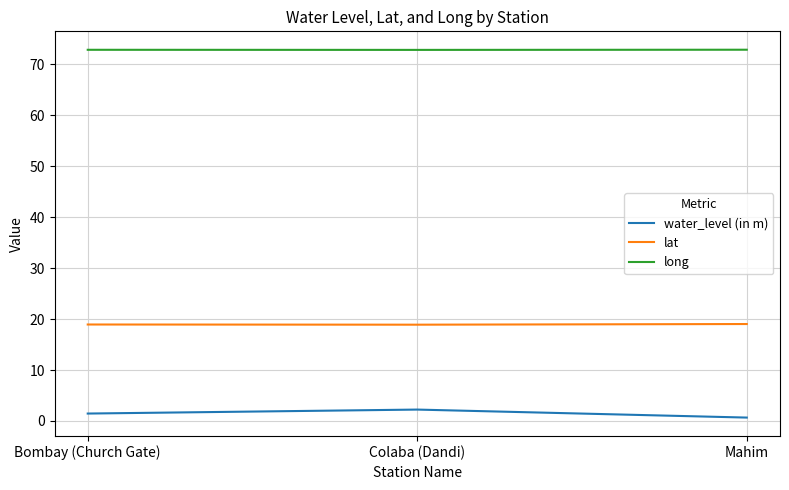

True or false: lat has a value of 18.9 at Colaba (Dandi).

True